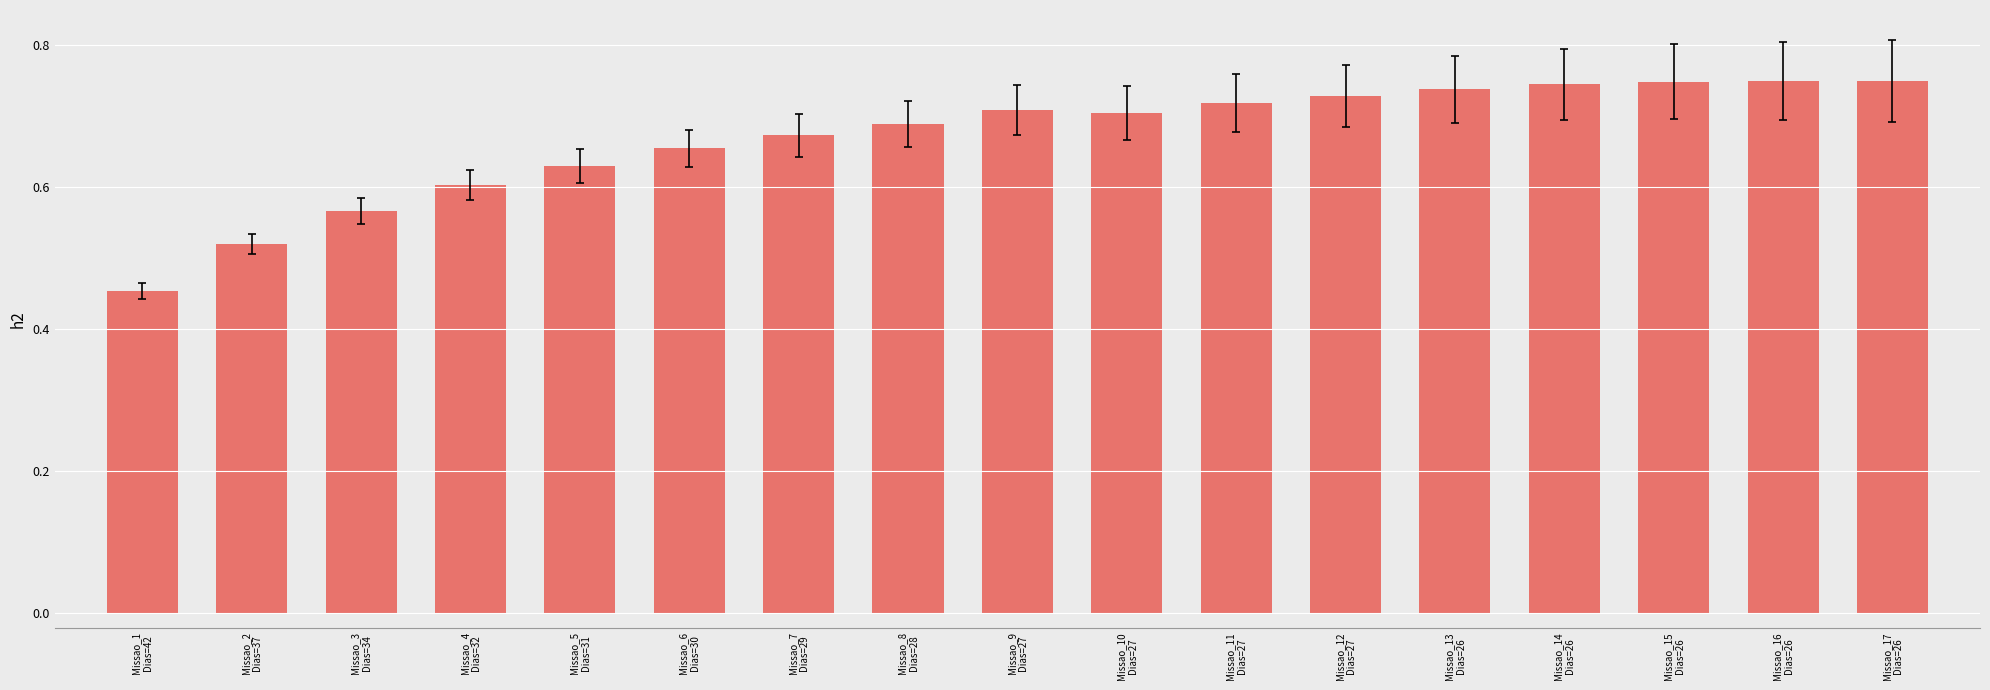

What is the difference between the maximum and minimum values?

0.3